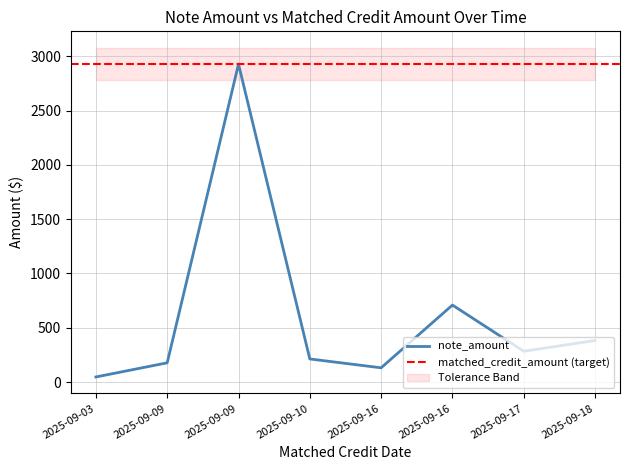

Which category has the highest value across all series?

2025-09-09